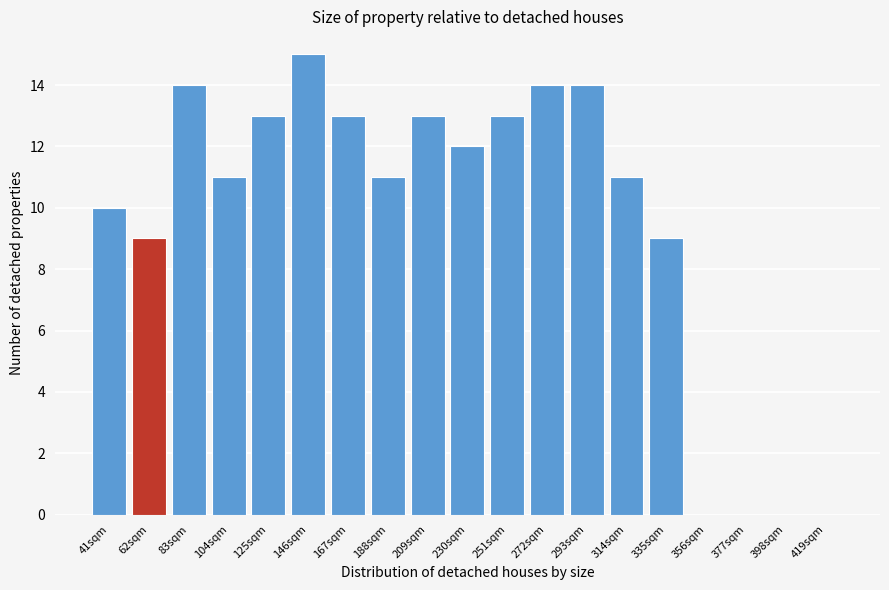

Reading left to right, list all the values displayed in this chart.

41sqm=10	62sqm=9	83sqm=14	104sqm=11	125sqm=13	146sqm=15	167sqm=13	188sqm=11	209sqm=13	230sqm=12	251sqm=13	272sqm=14	293sqm=14	314sqm=11	335sqm=9	356sqm=0	377sqm=0	398sqm=0	419sqm=0